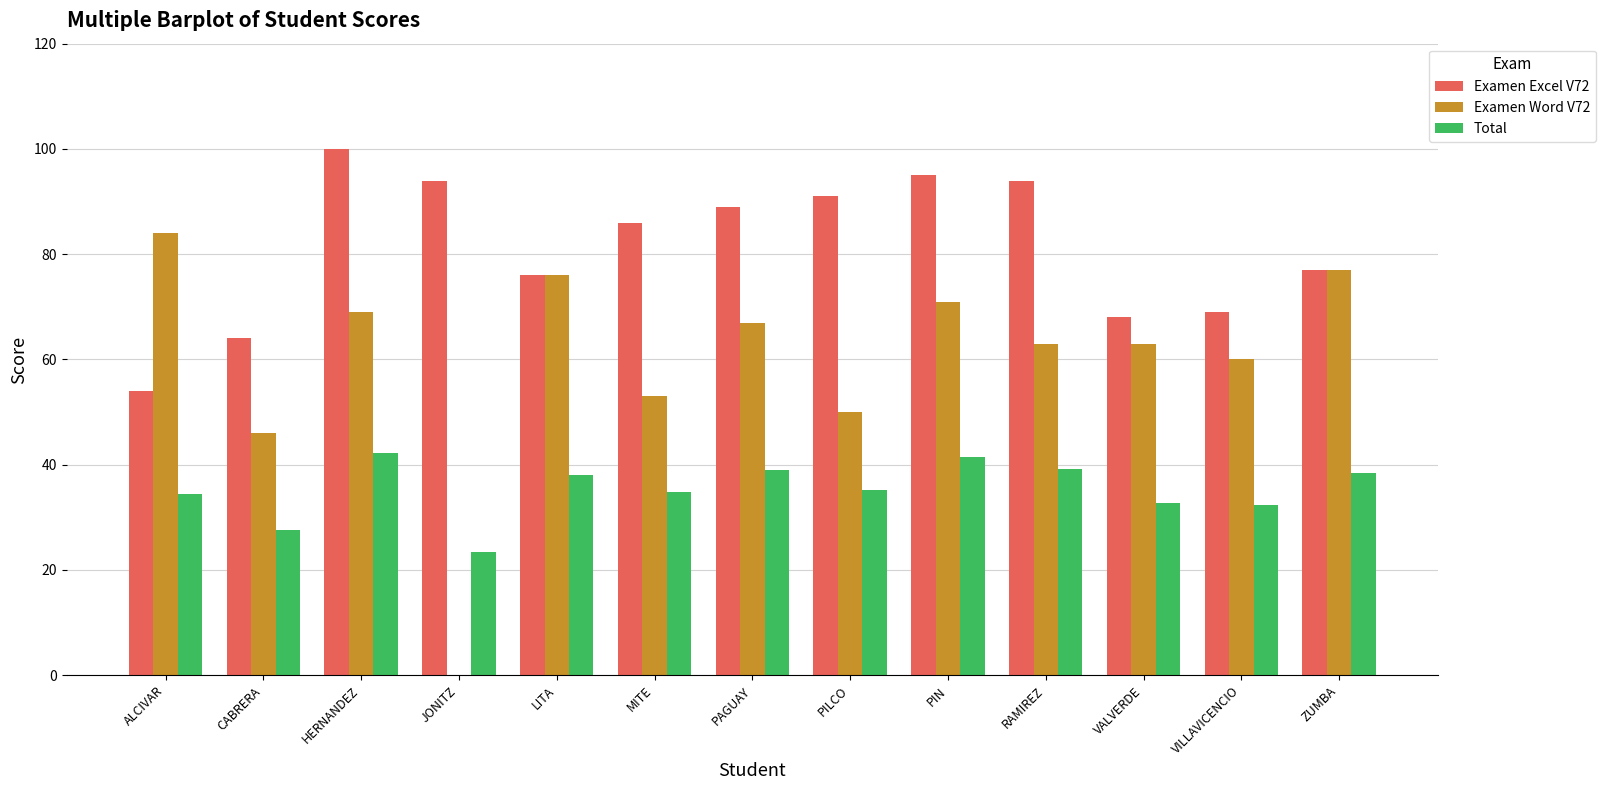

What is the sum of the Examen Word V72 values at MITE and LITA?

129.0